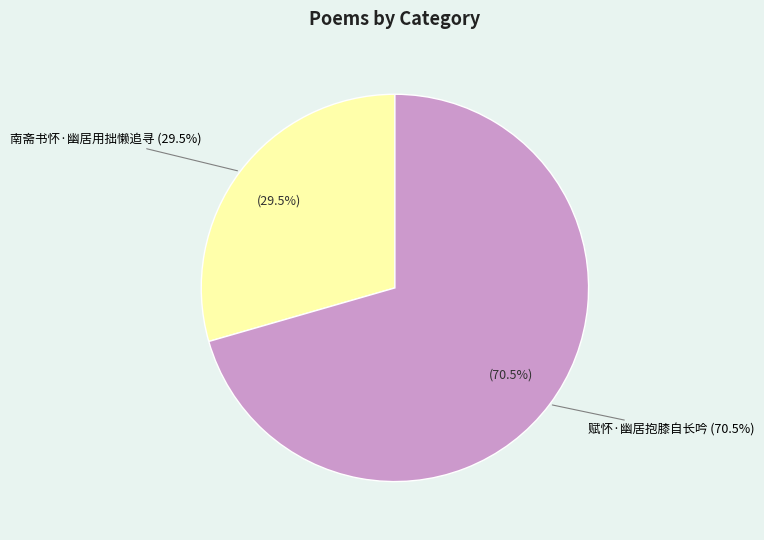

Which has a higher value, 南斋书怀·幽居用拙懒追寻 or 赋怀·幽居抱膝自长吟?

赋怀·幽居抱膝自长吟